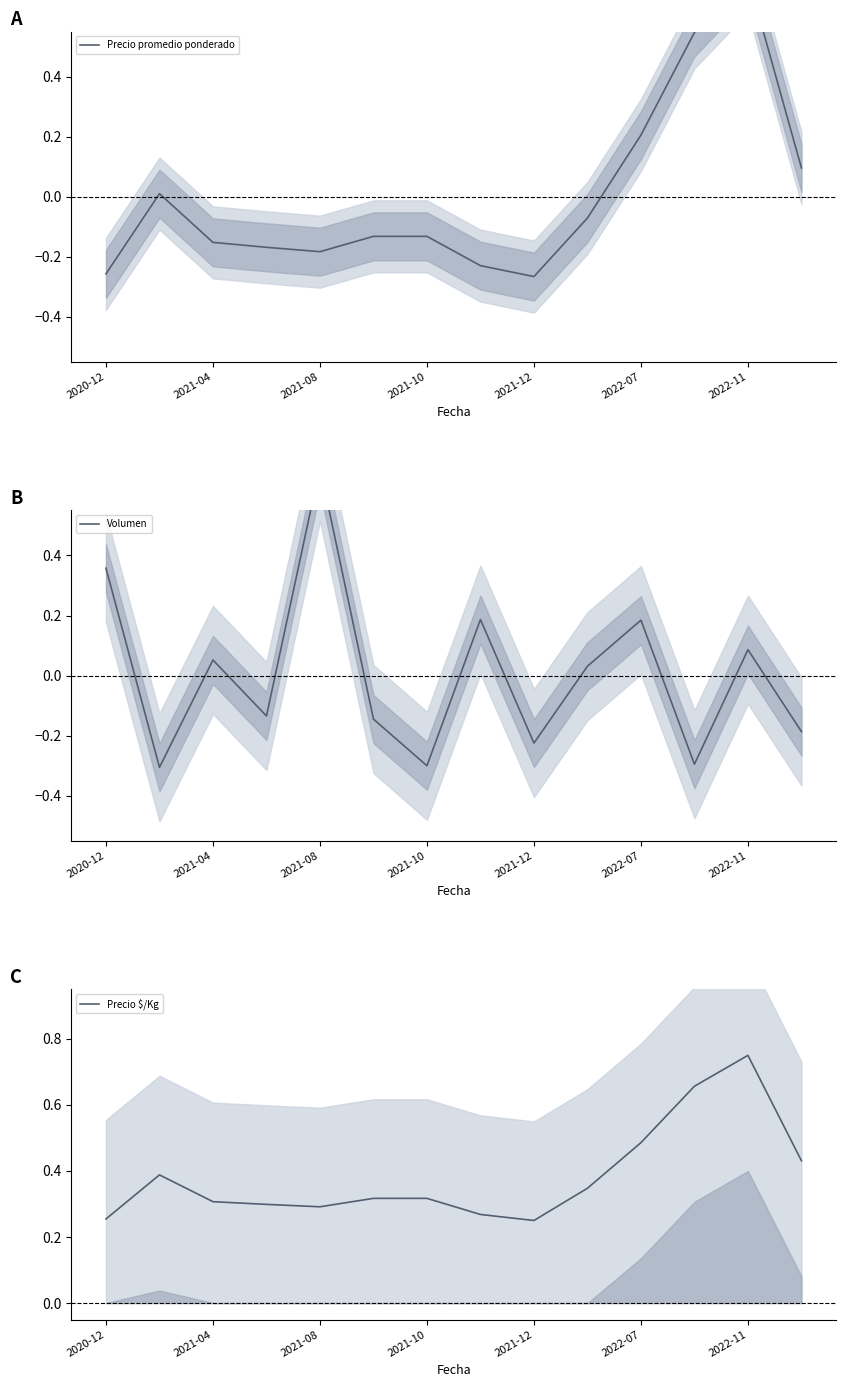

At which category does the chart reach its peak across all series?

2022-11